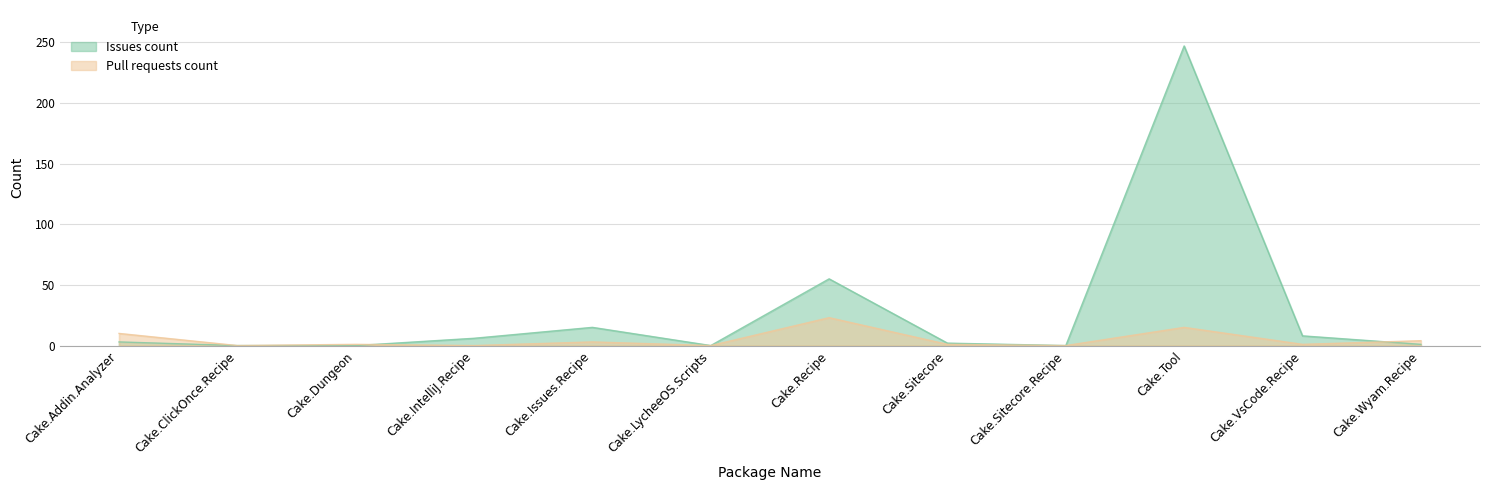

What is the total value across all series at Cake.Addin.Analyzer?

13